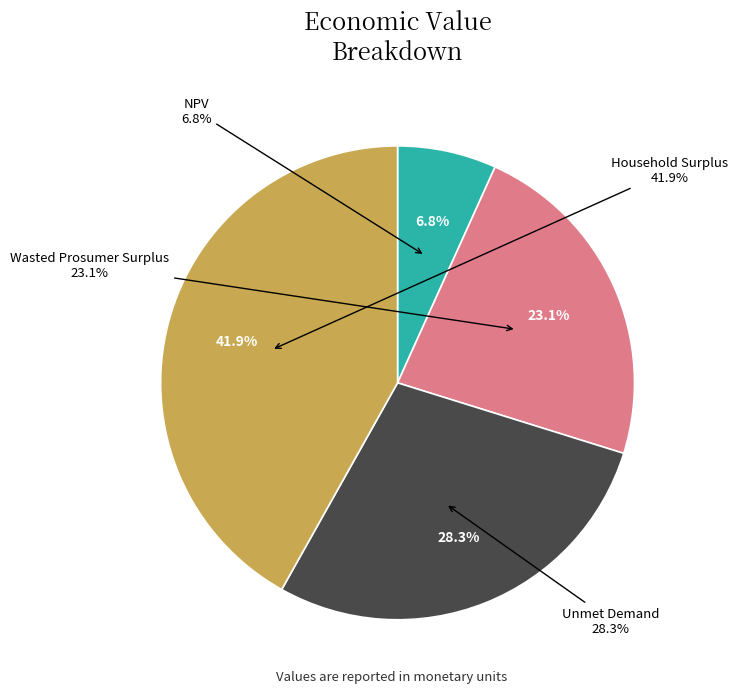

To the nearest percent, what is the combined percentage of Unmet Demand and Household Surplus?

70%